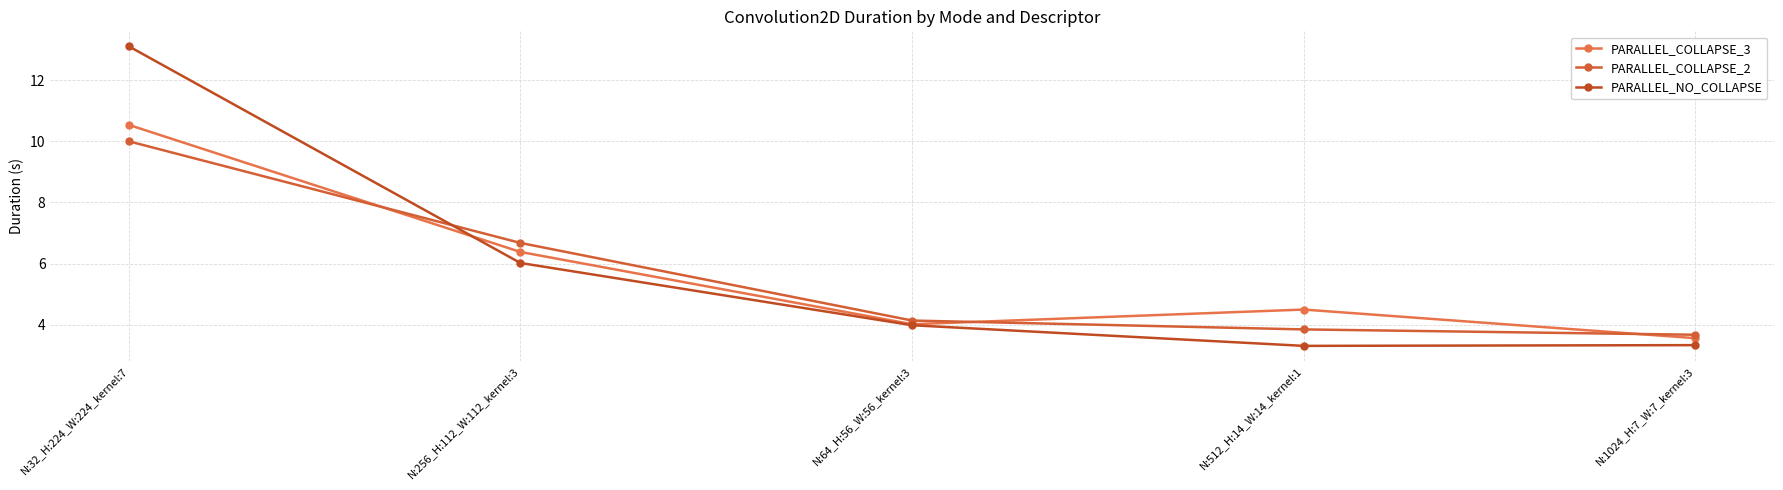

Which label corresponds to the largest value in the chart?

N:32_H:224_W:224_kernel:7